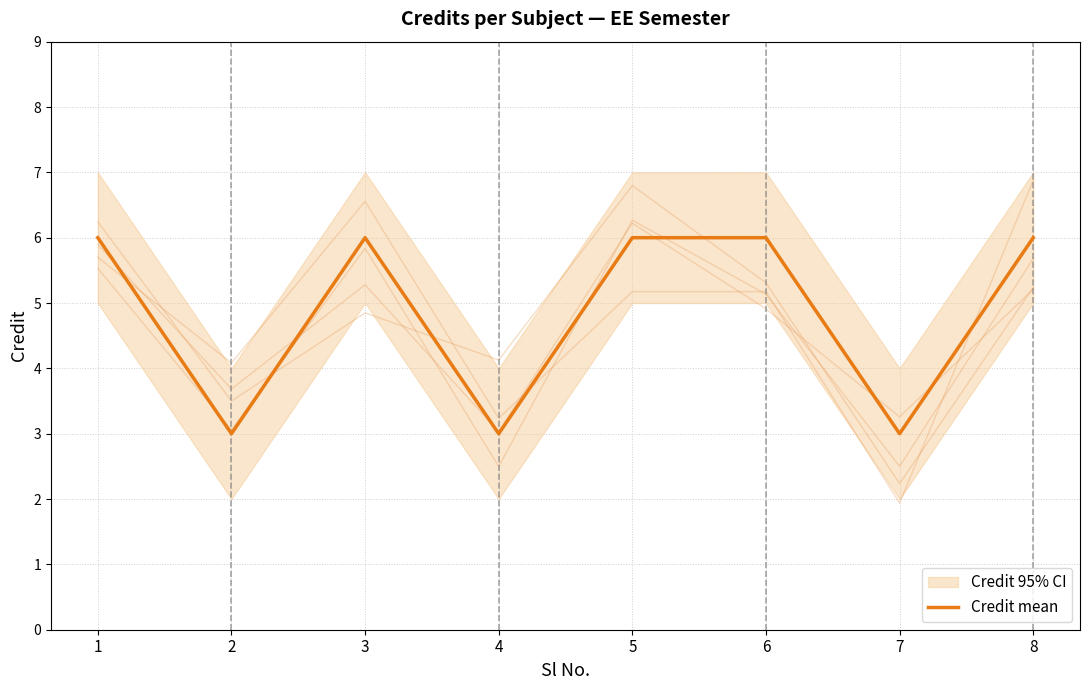

What is the smallest value displayed?

3